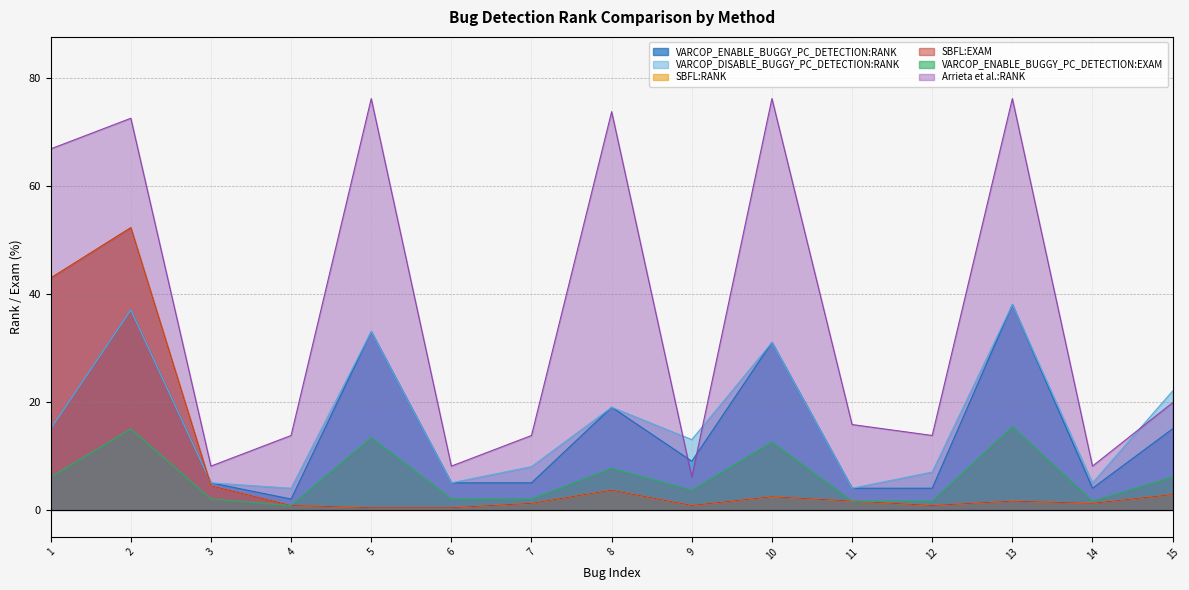

The VARCOP_DISABLE_BUGGY_PC_DETECTION:RANK series shows 2.1 at 14. True or false?

False